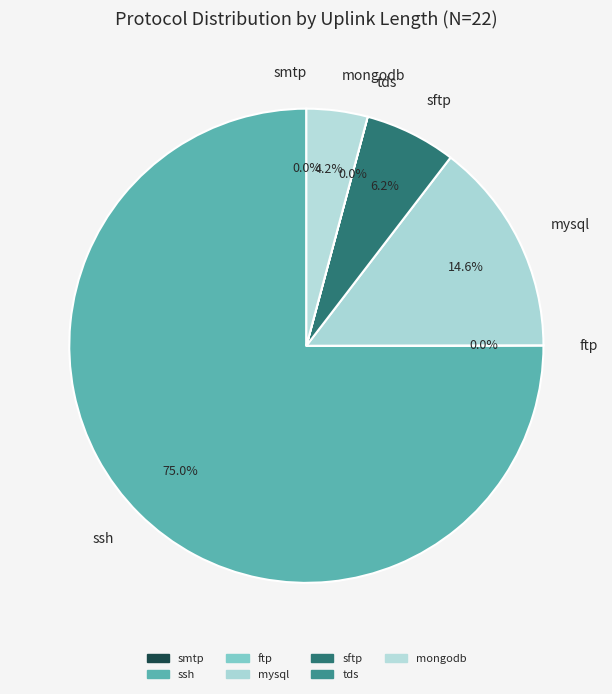

To the nearest percent, what is the average slice percentage?

14%